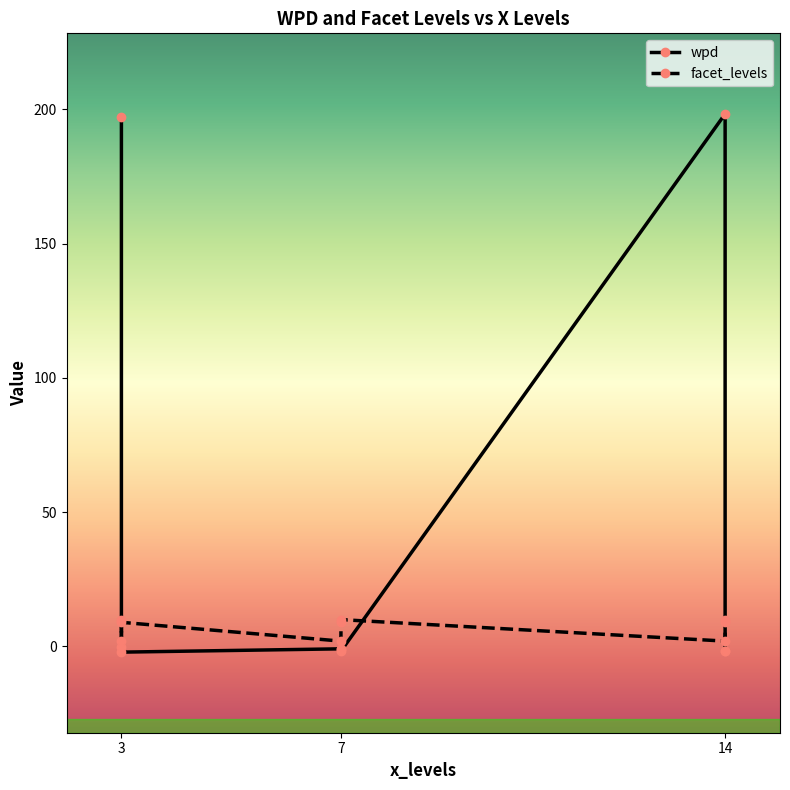

What is the difference between the maximum and minimum values in the wpd series?

200.4